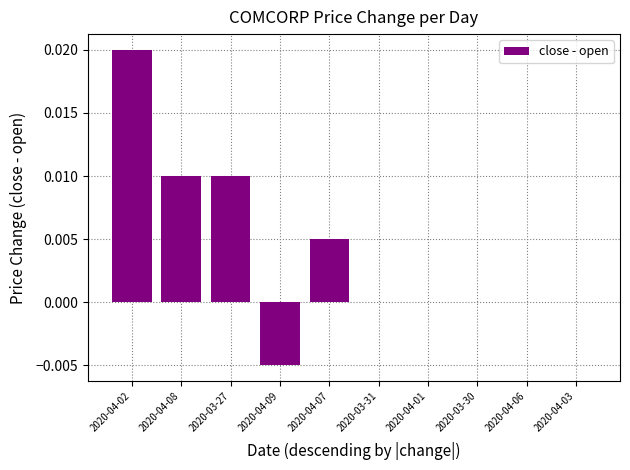

Are the bars horizontal?

No